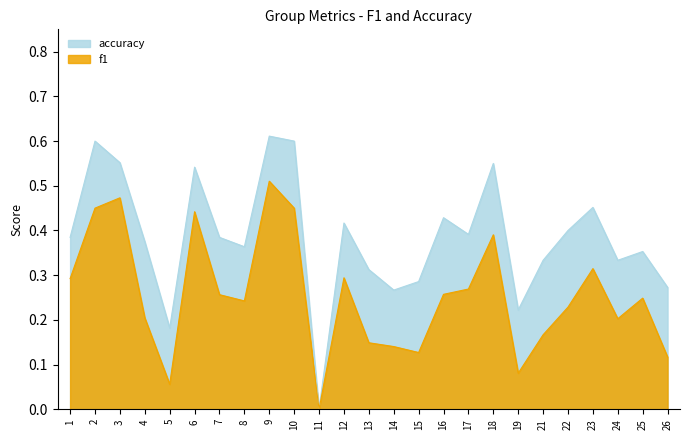

Count the accuracy values in the range 0 to 1.

25